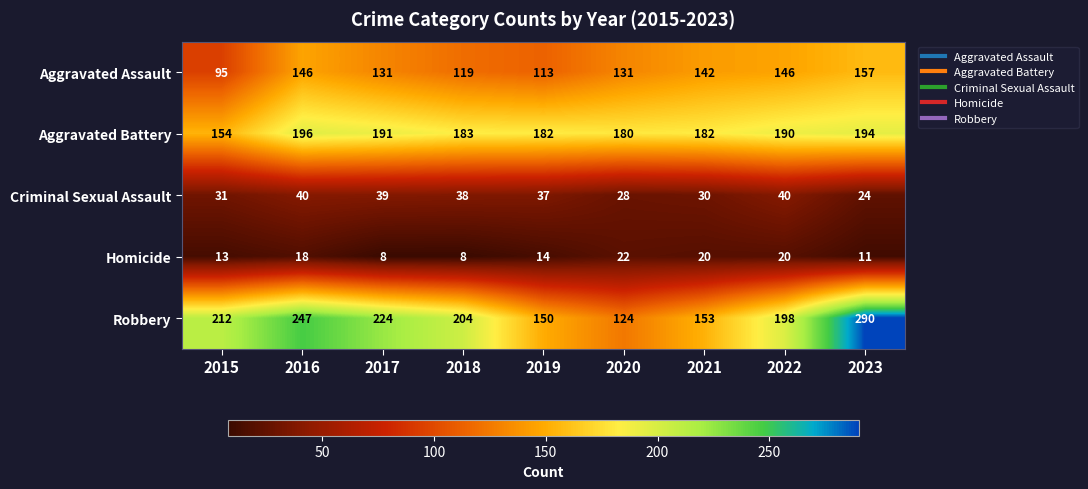

What is the maximum value for Criminal Sexual Assault?

40